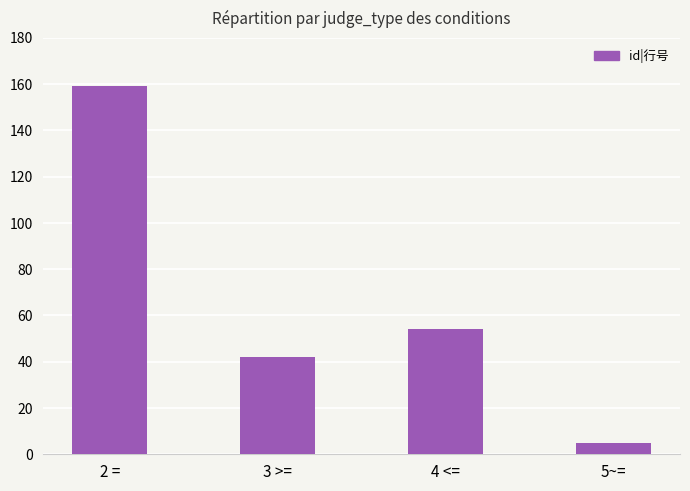

List the labels in order of value, smallest first.

5~=, 3 >=, 4 <=, 2 =